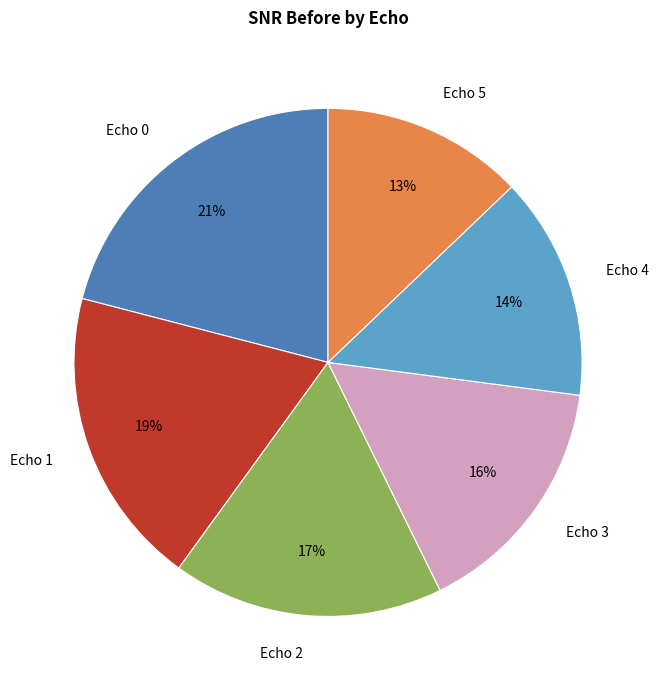

Which category has the biggest portion of the pie?

Echo 0